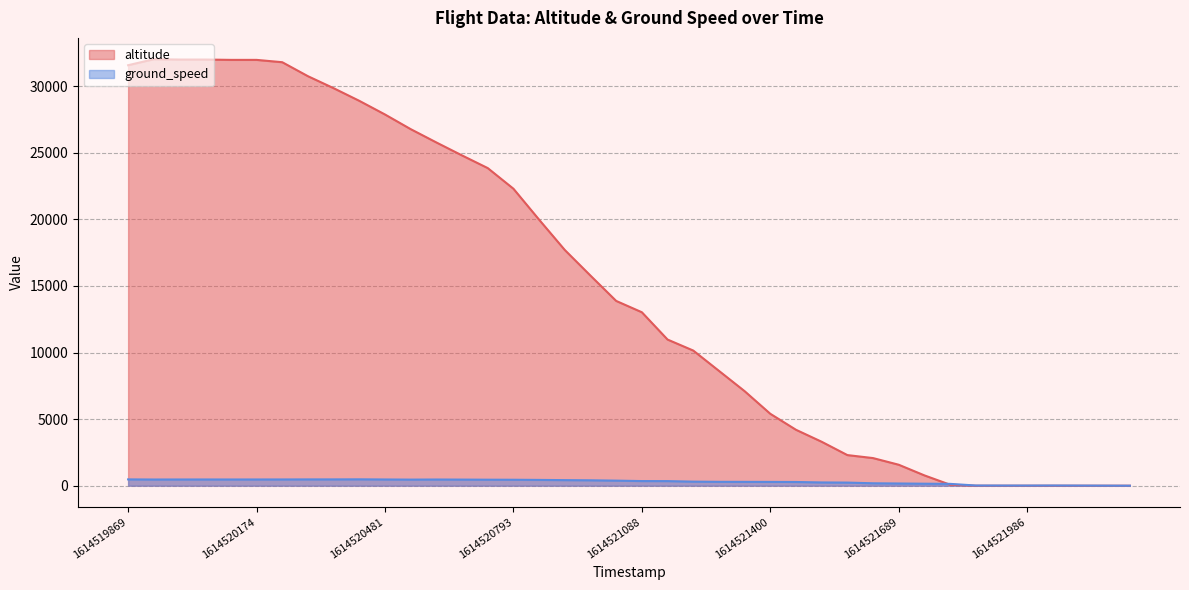

What is the value of the 16th point from the left?

22300